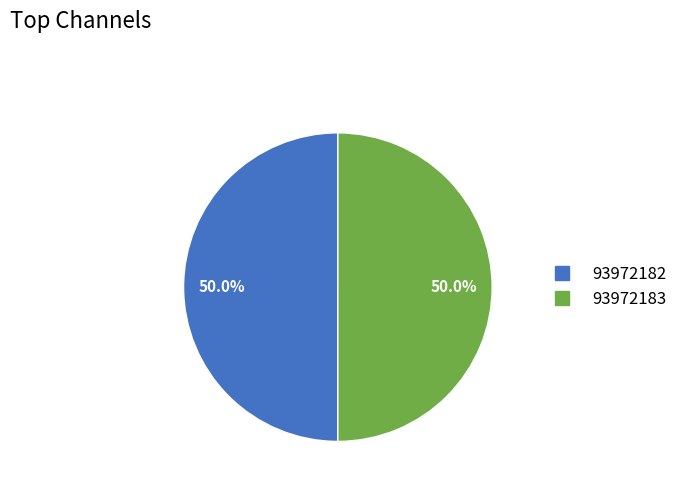

What is the total percentage of 93972182 and 93972183?

100.0%